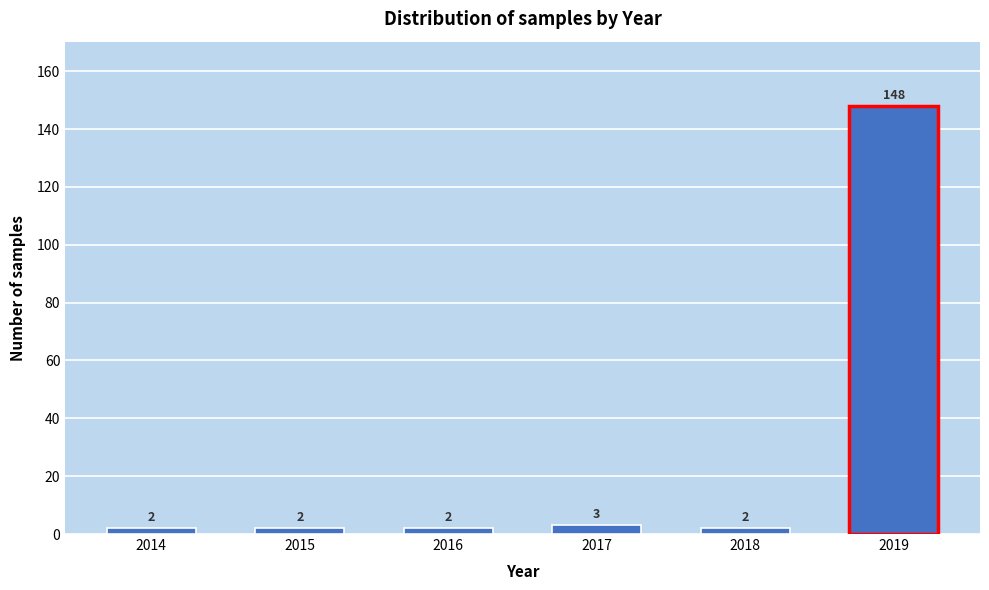

Reading left to right, list all the values displayed in this chart.

2	2	2	3	2	148